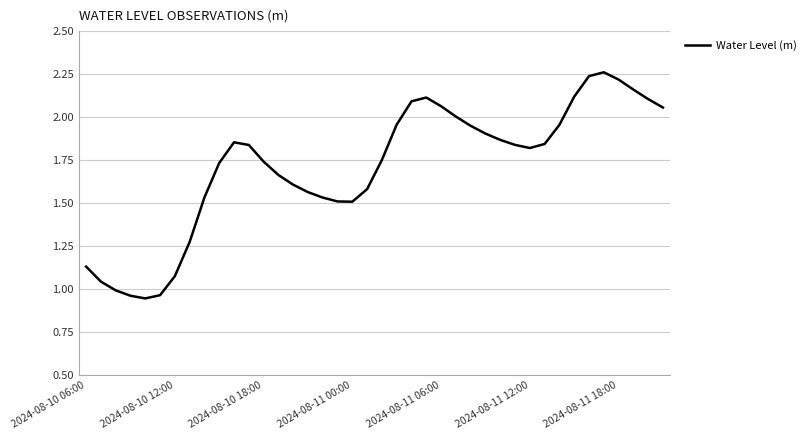

Is it true that the value at 2024-08-10 12:00 is 0.3?

False